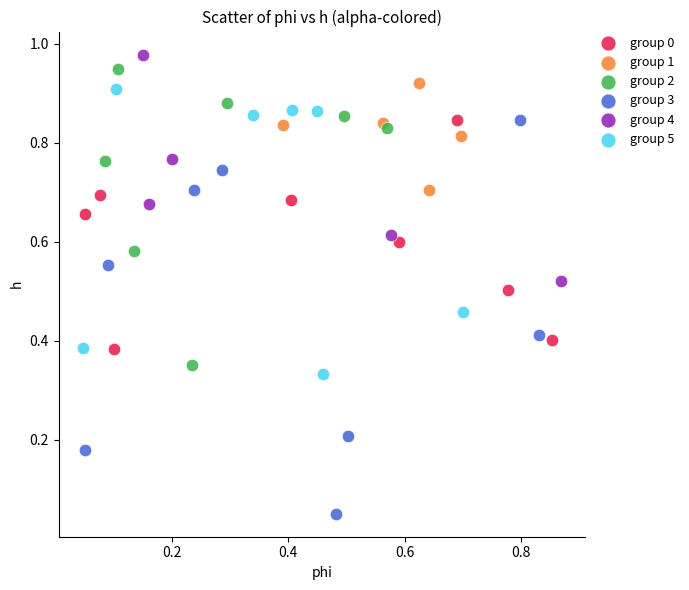

Which series has the largest Y range (max minus min)?

group 3